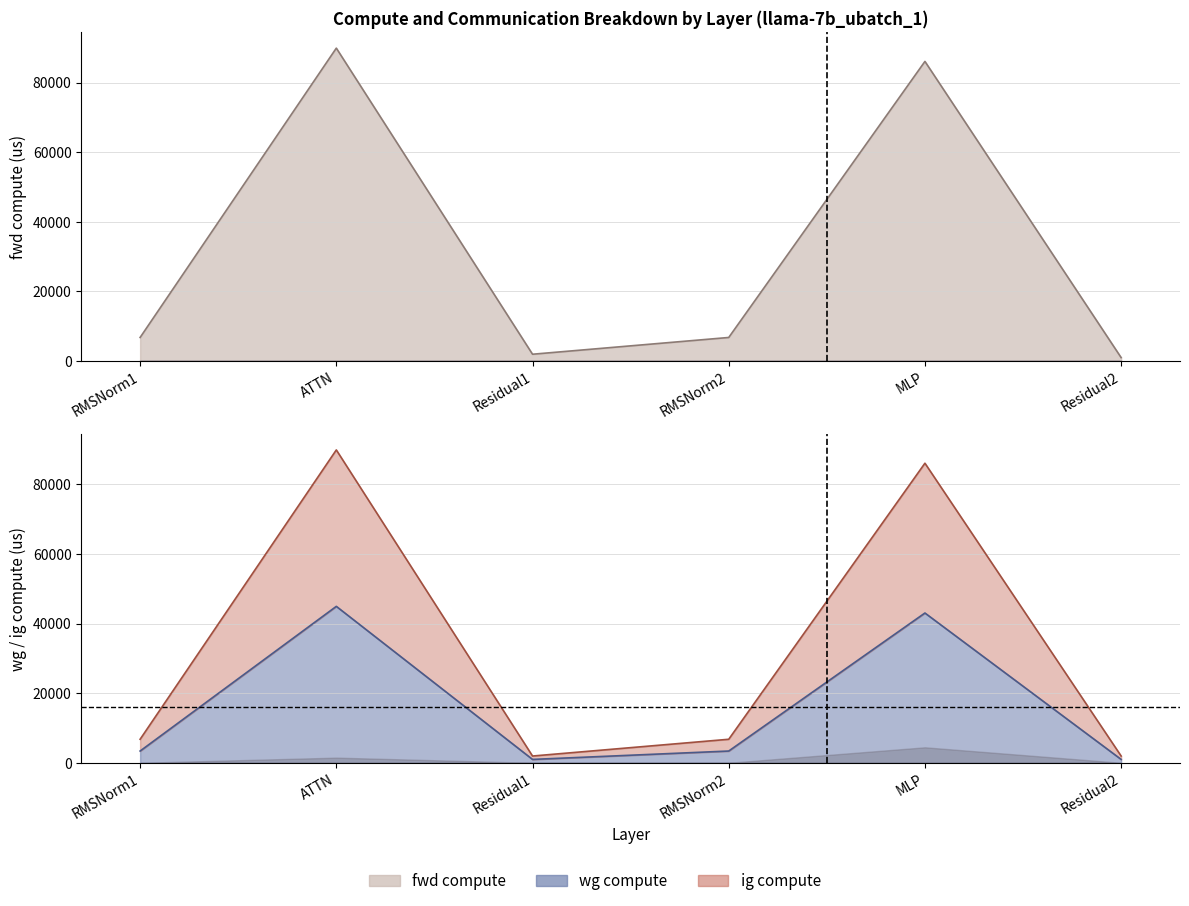

Does the chart display data point markers on the line(s)?

No